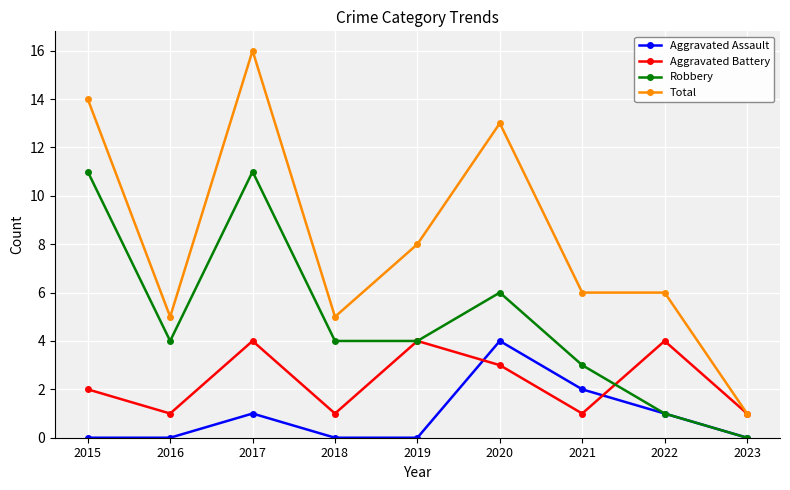

At which category does the chart reach its peak across all series?

2017